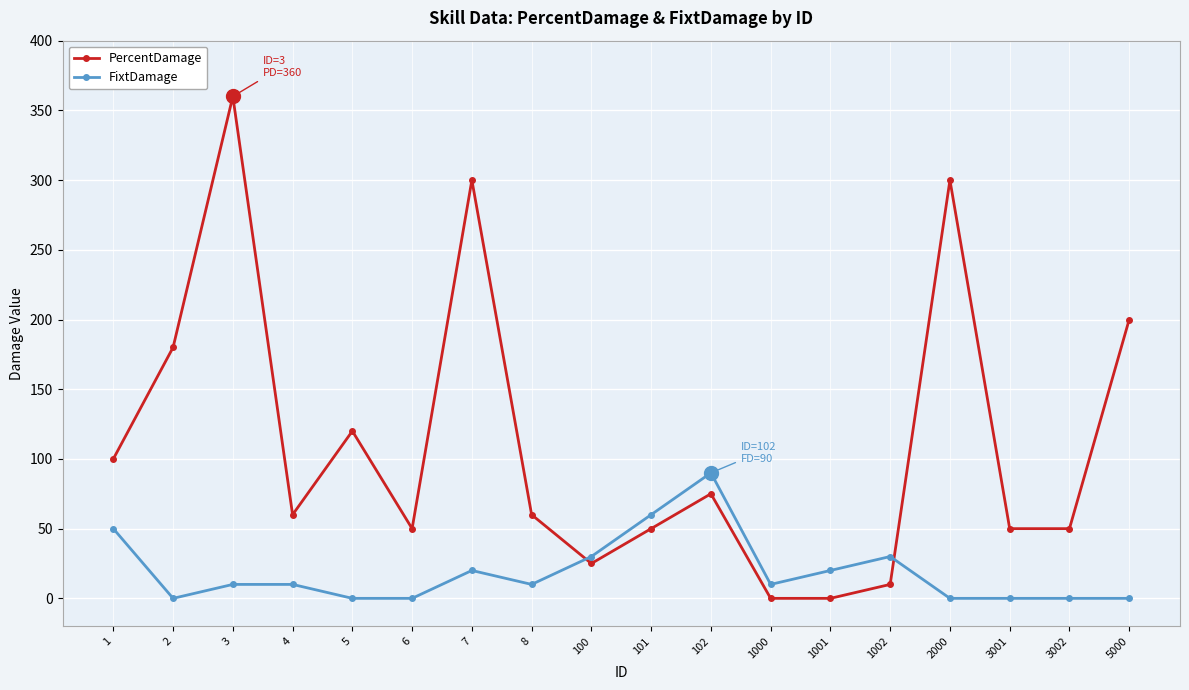

What is the sum of the FixtDamage values at 7 and 1000?

30